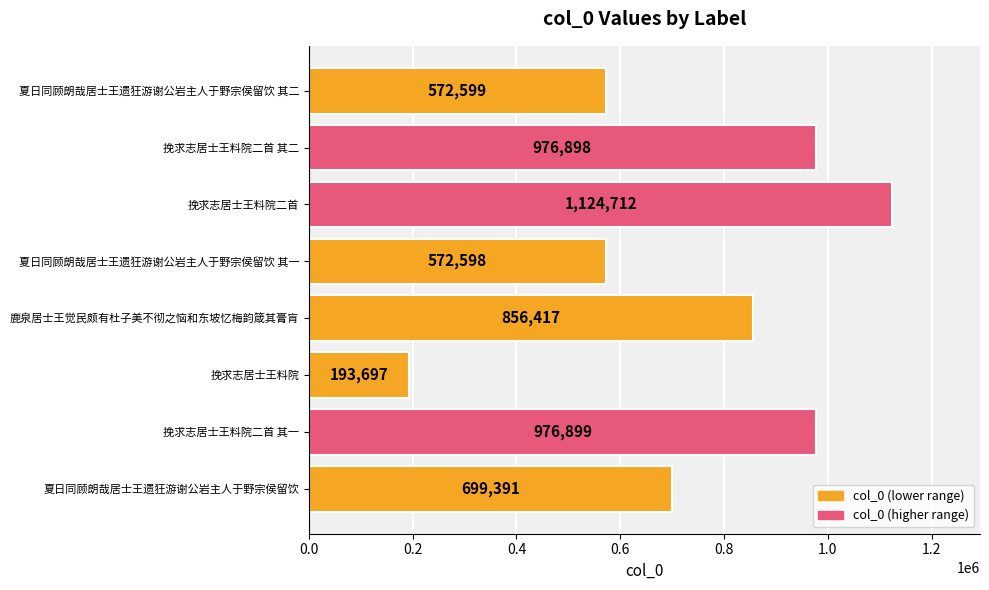

Reading bottom to top, extract all data points from this chart.

699391	976899	193697	856417	572598	1124712	976898	572599